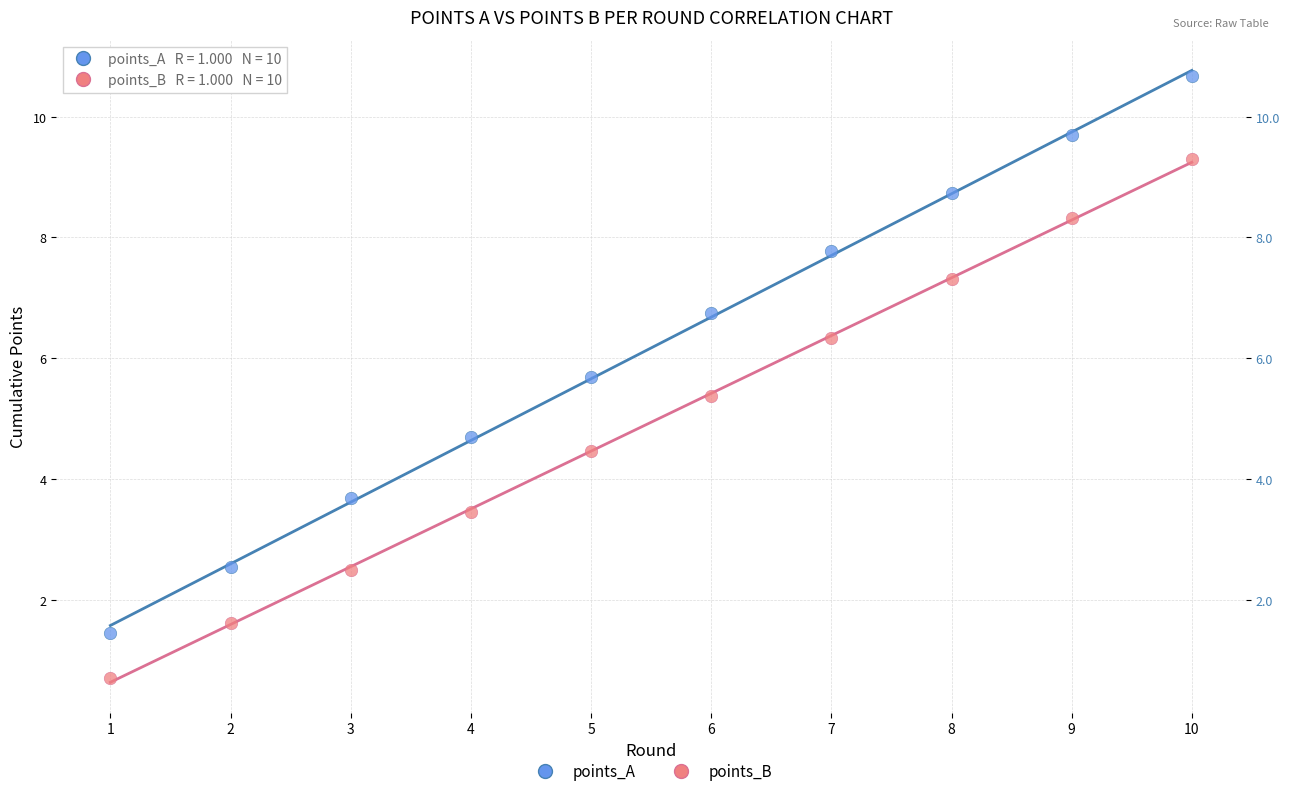

What is the X range (max minus min) for the scatter plot?

9.0